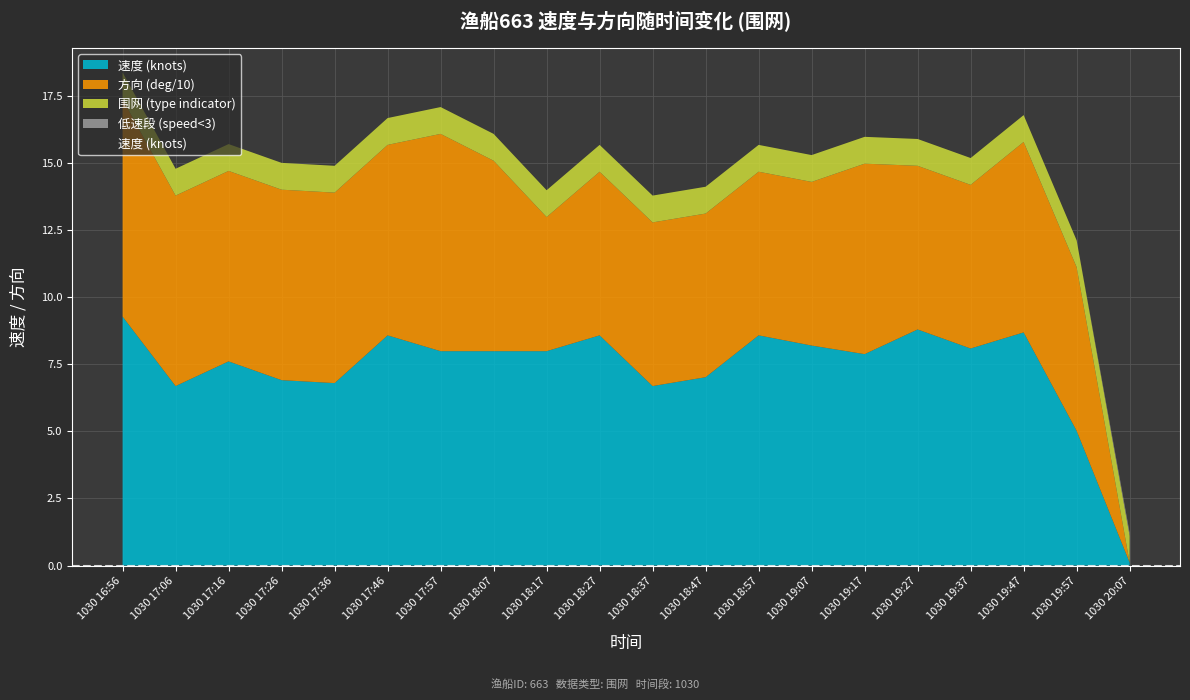

Which category has the lowest value across all series?

1030 20:07